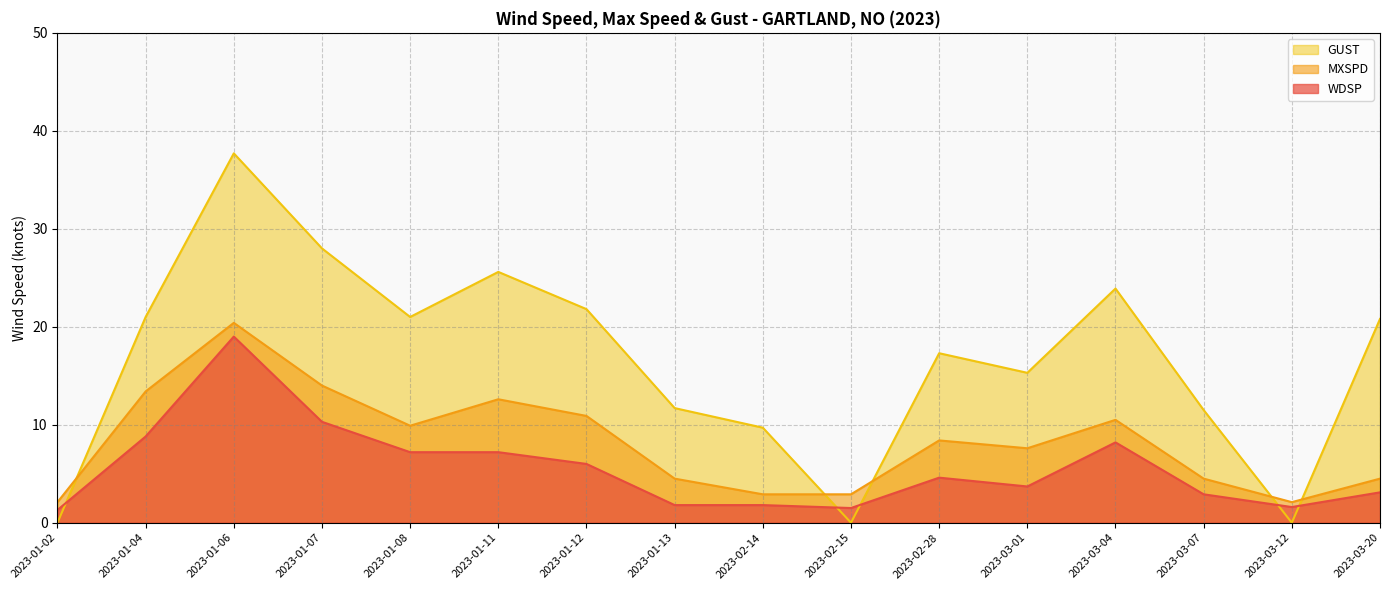

At how many categories does at least one series exceed 5?

13